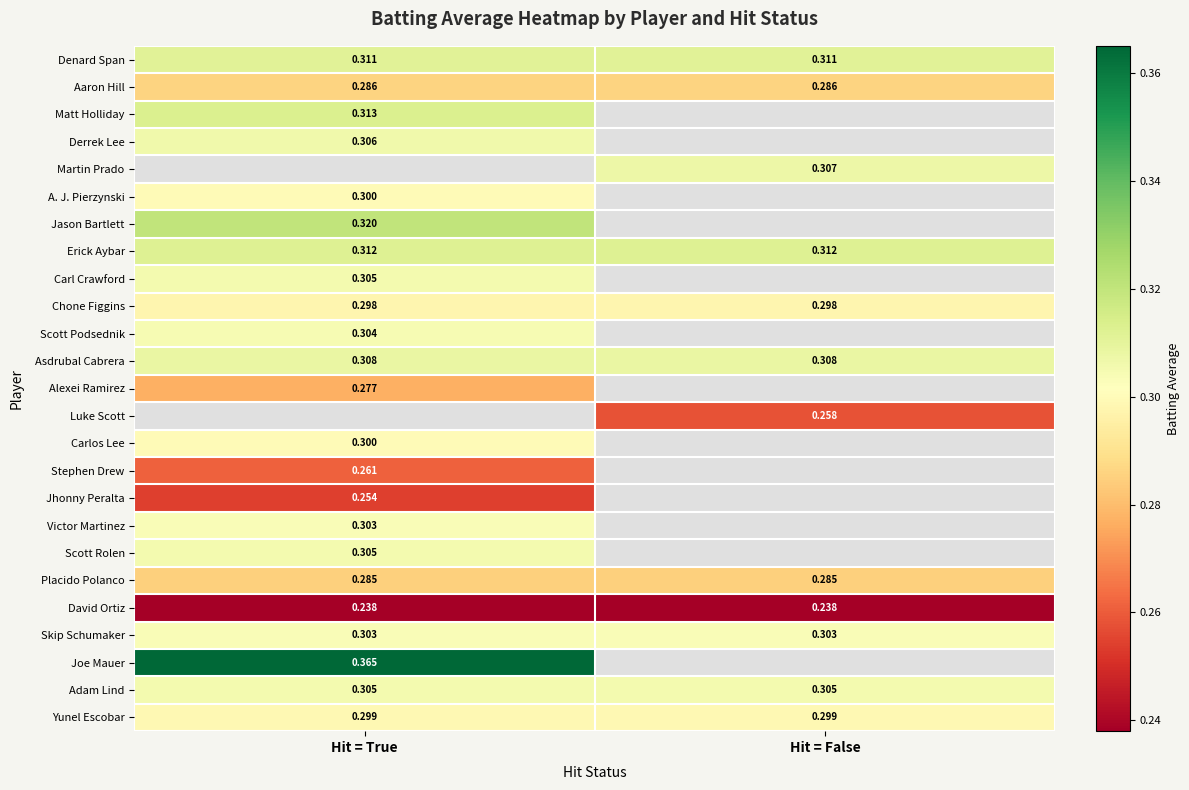

What is the maximum value shown in the chart?

0.4